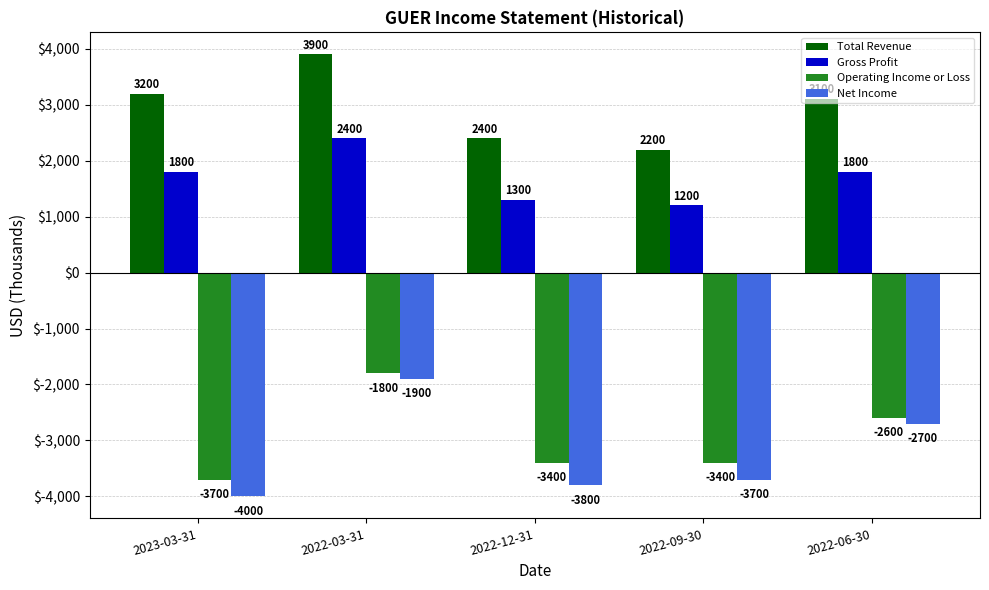

What is the average value of the Operating Income or Loss series?

-2980